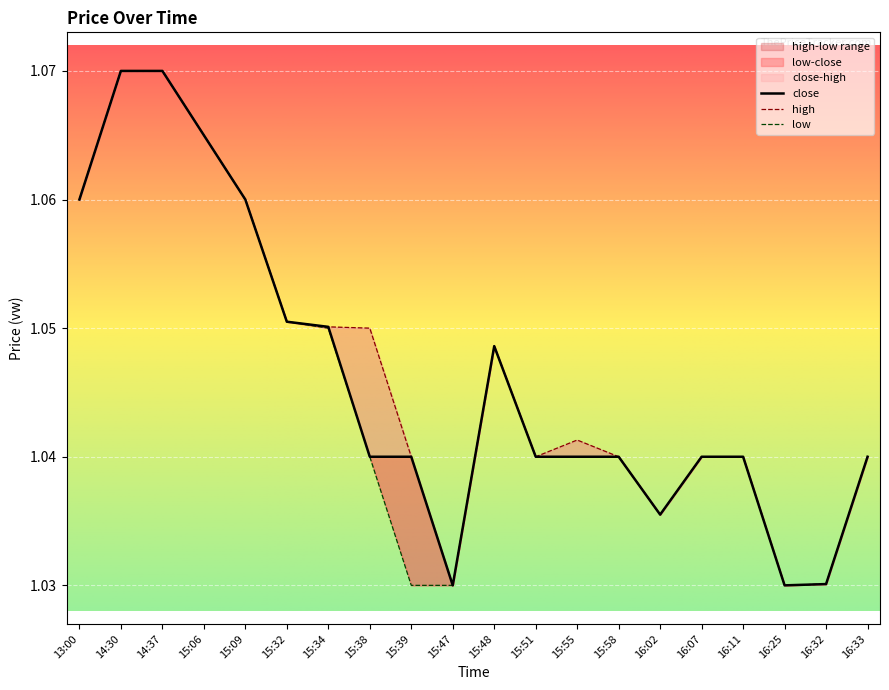

How many interior local valleys does the low series have?

2